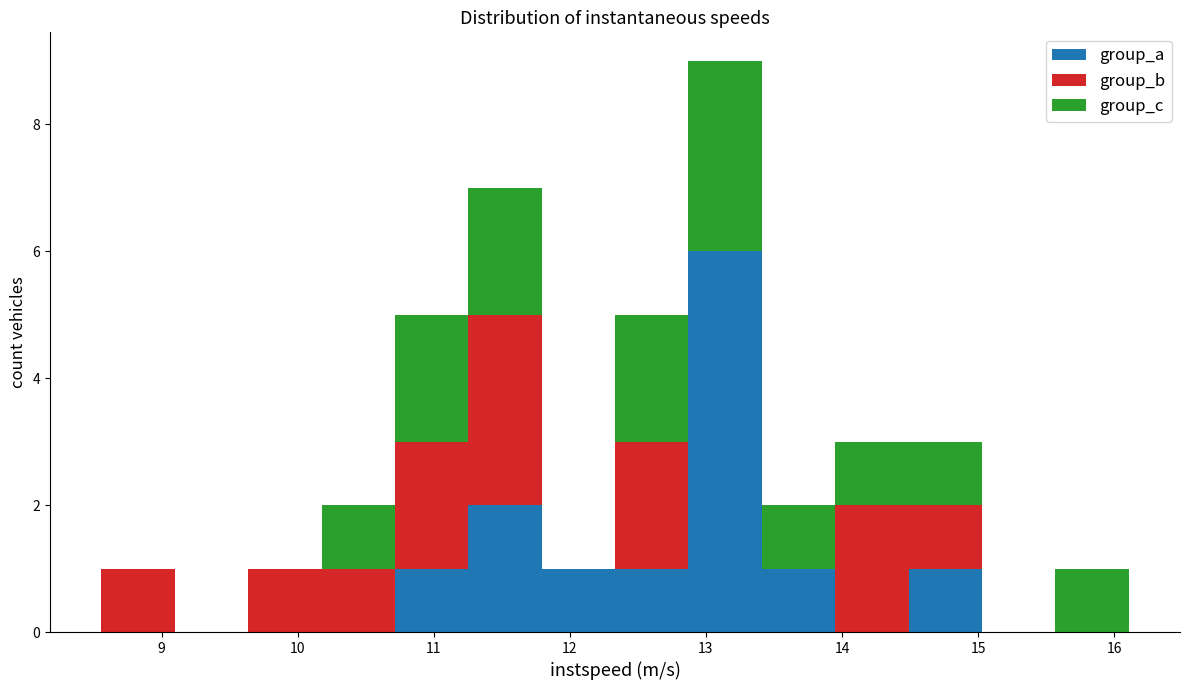

Which range on the x-axis has the tallest stacked bar (by total height)?

12.9 to 13.4